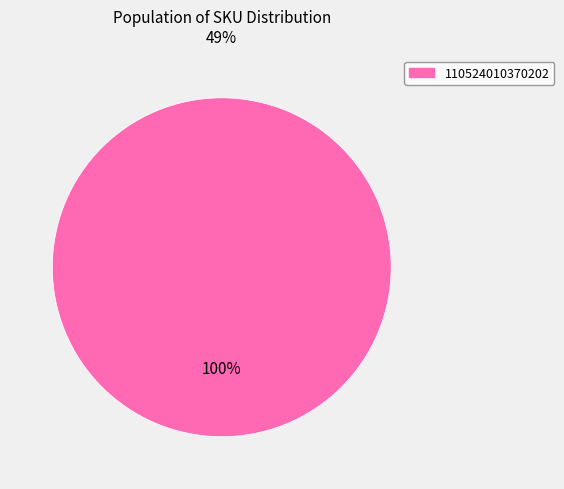

True or false: 110524010370202 accounts for 100% of the total.

True